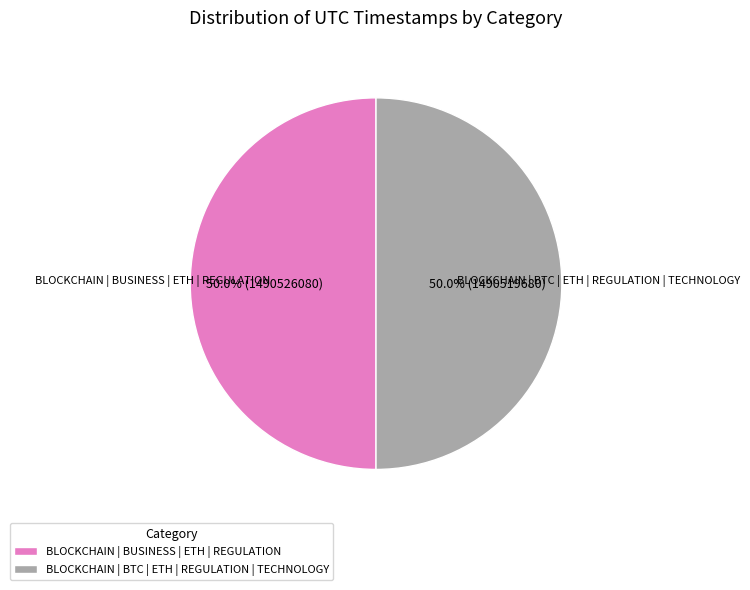

What percentage is the BLOCKCHAIN | BTC | ETH | REGULATION | TECHNOLOGY slice, to the nearest percent?

50%